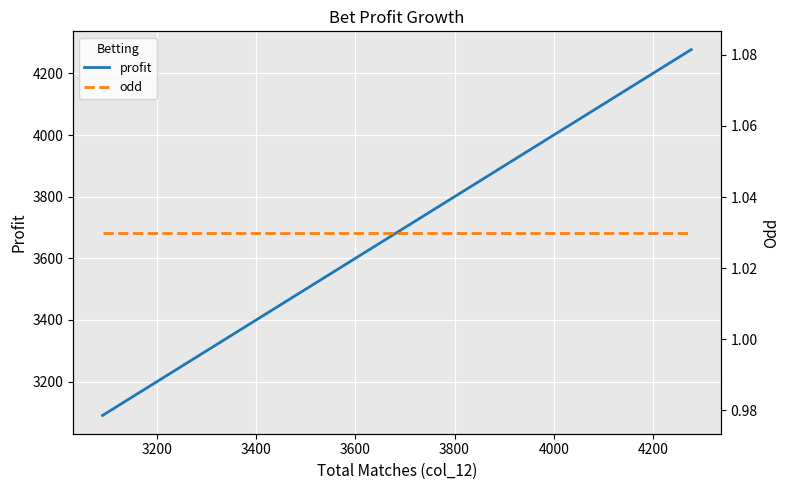

Which series has the largest total across all categories?

profit